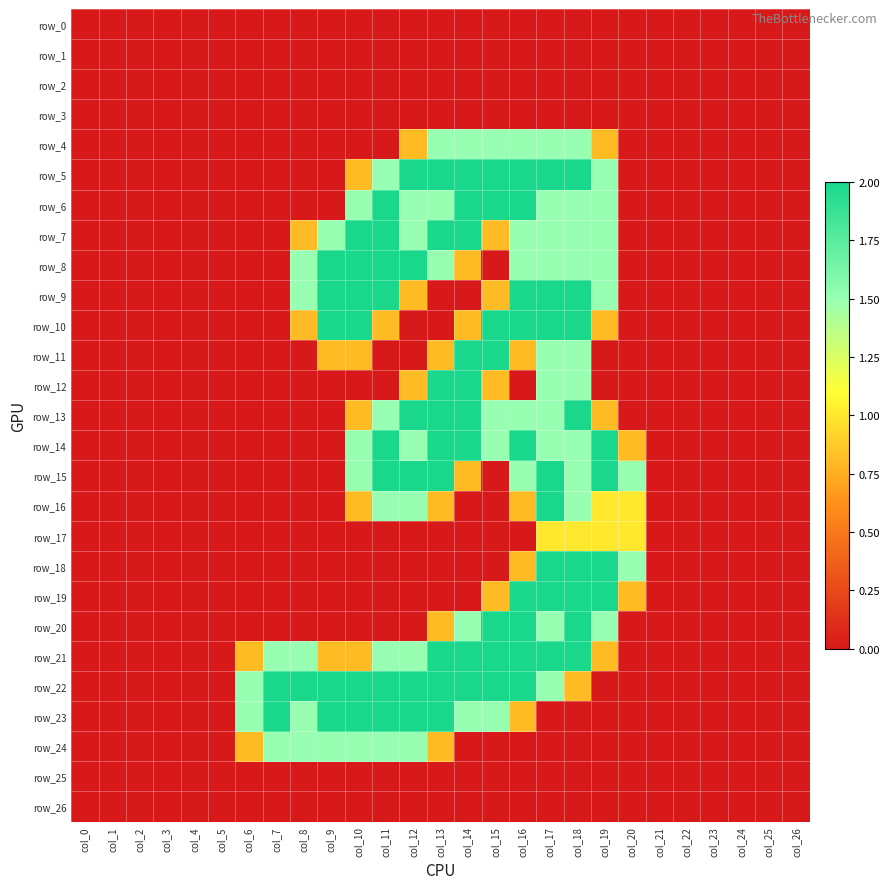

What is the average value of the row_19 series?

0.4